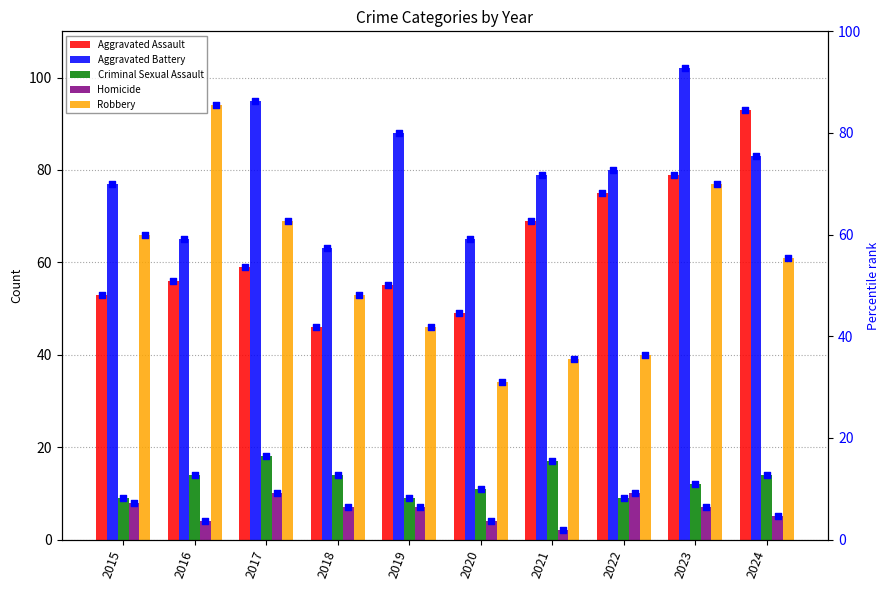

Is the value of Criminal Sexual Assault at 2017 greater than the value of Robbery at 2020?

No